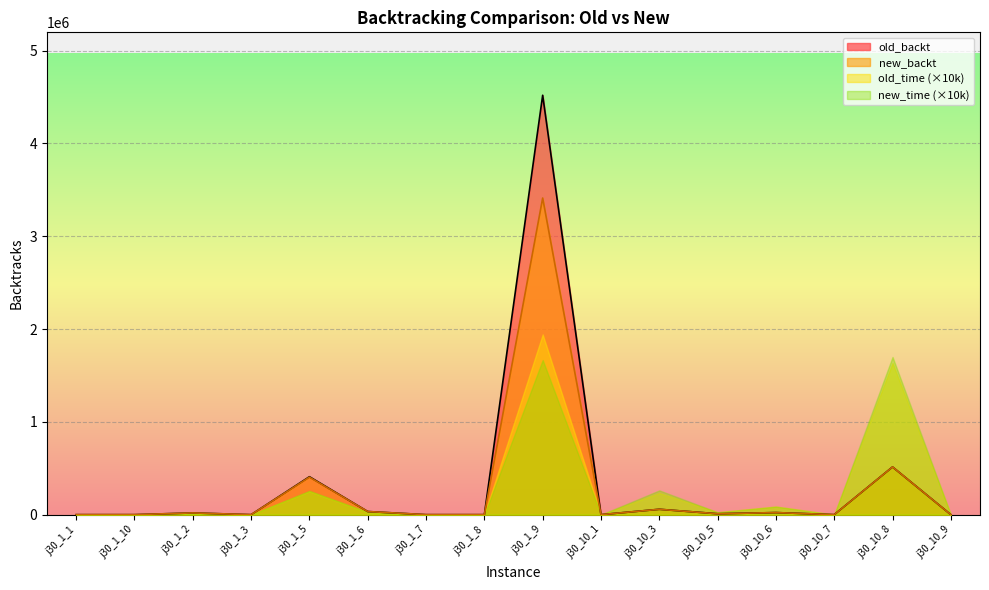

What is the difference between the highest and lowest values at j30_10_5?

17039.5